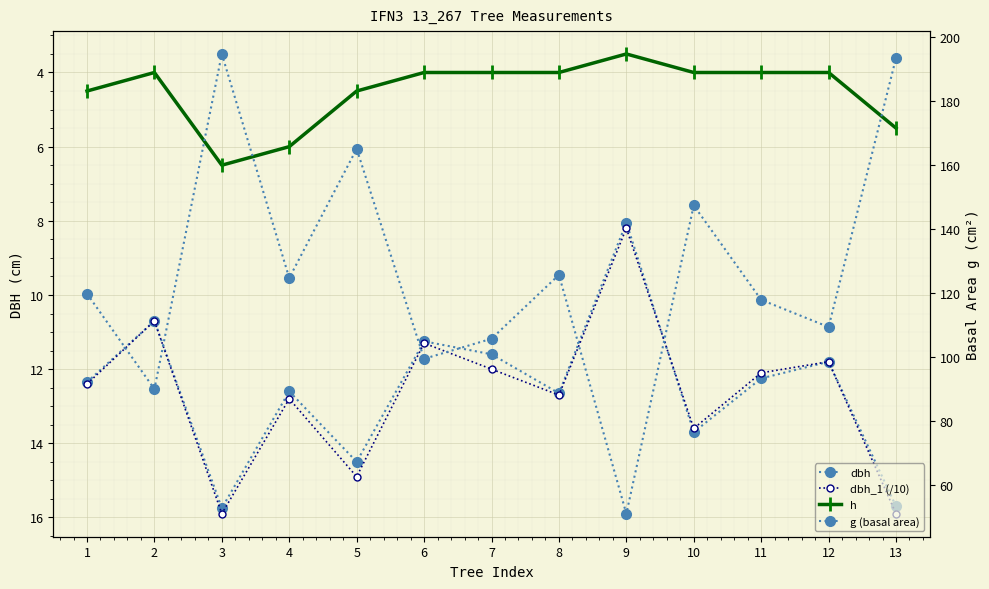

What are all the series names shown in the legend?

dbh, dbh_1 (/10), h, g (basal area)